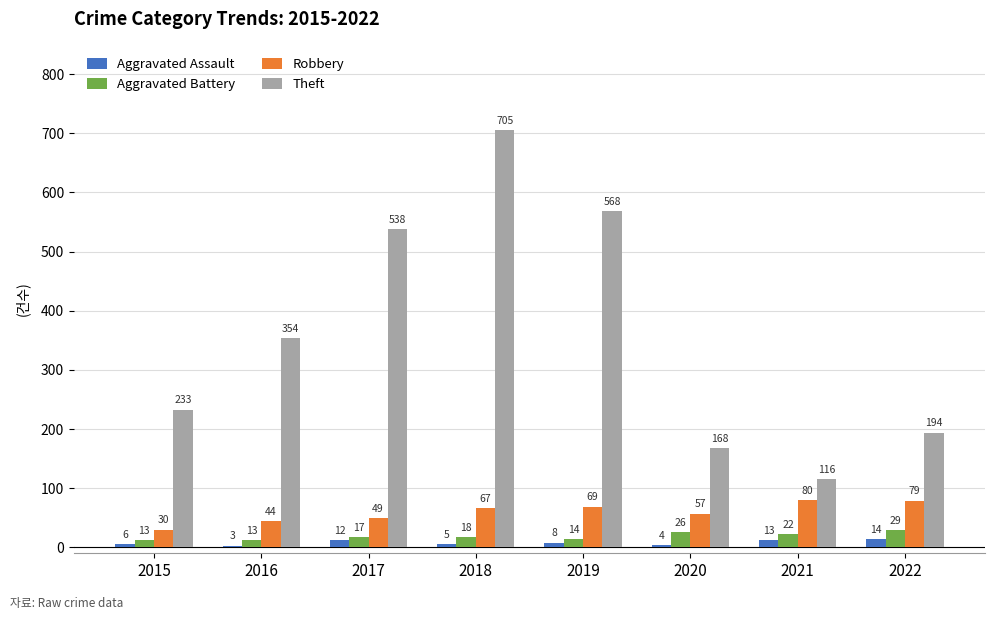

Which series changed the most between 2015 and 2017?

Theft